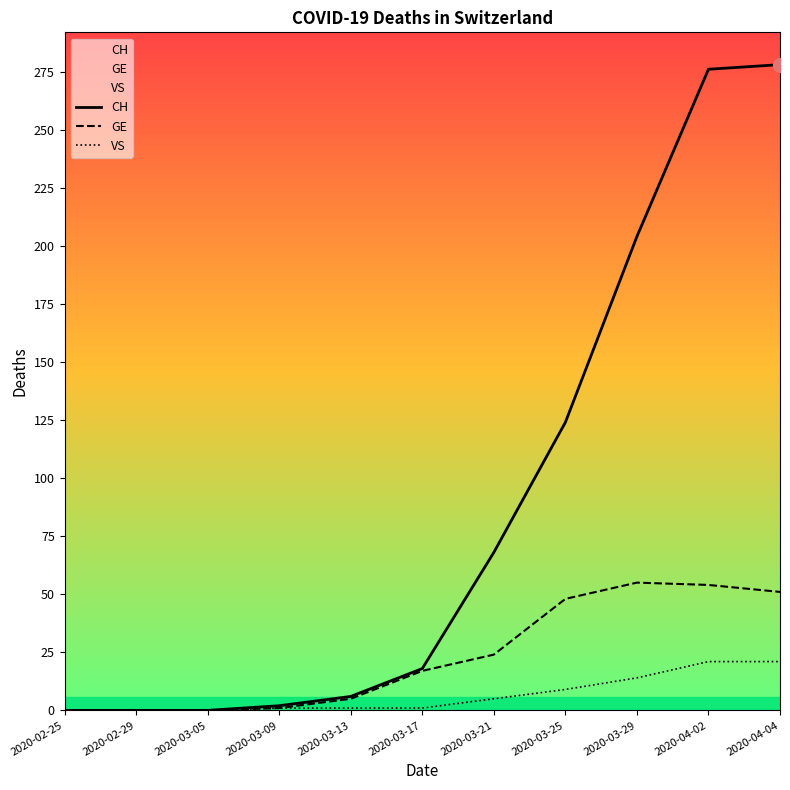

What is the average value of the VS series?

7